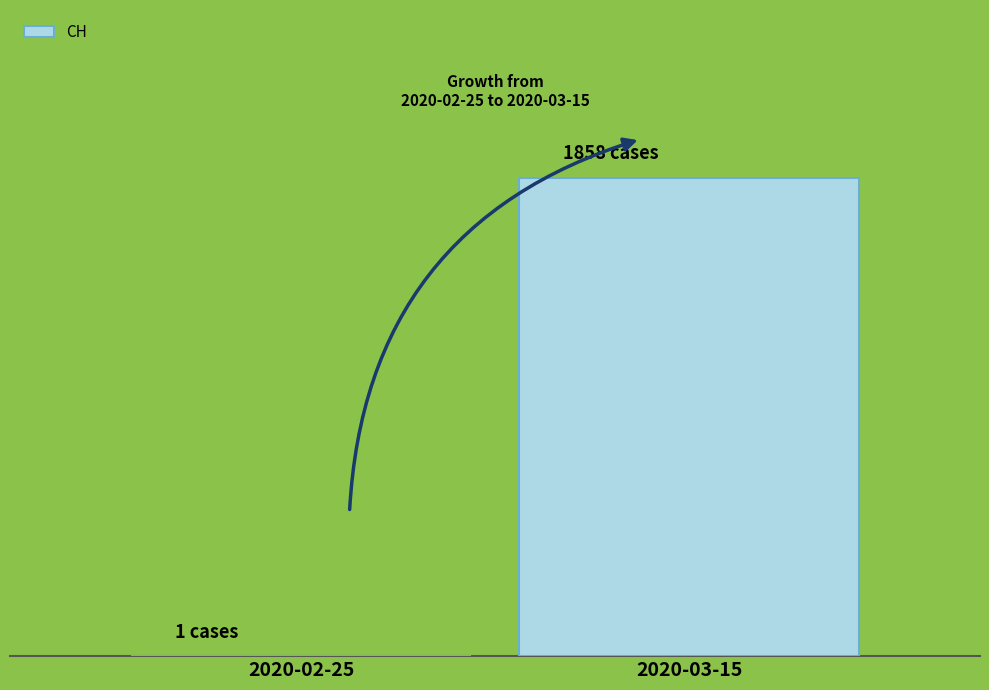

What is the difference between the maximum and minimum values?

1857